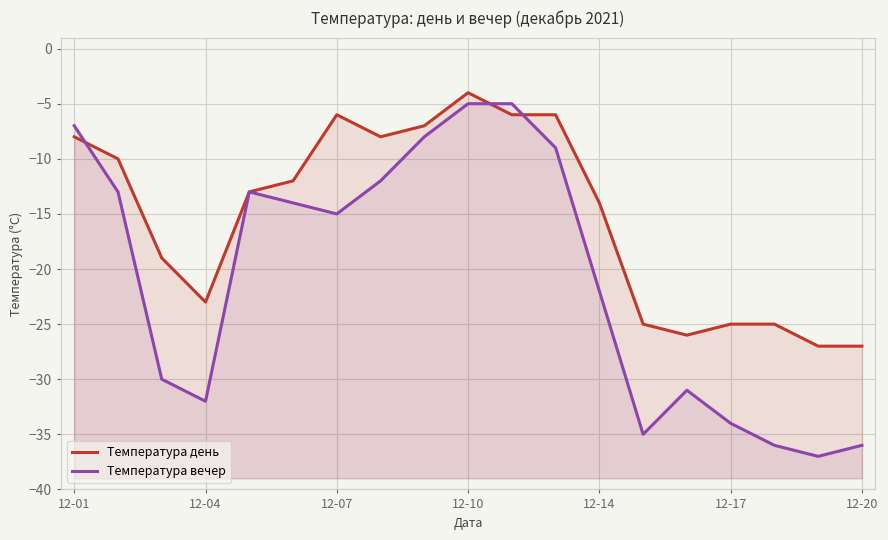

What is the difference between the maximum and minimum values in the Температура день series?

23